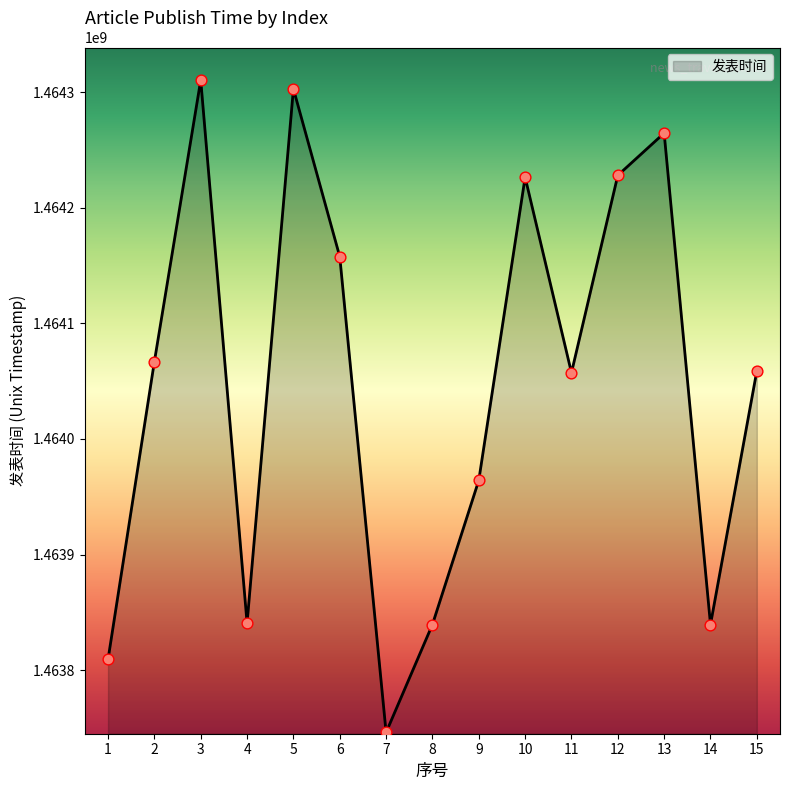

What is the change in value from 2 to 13?

+197571